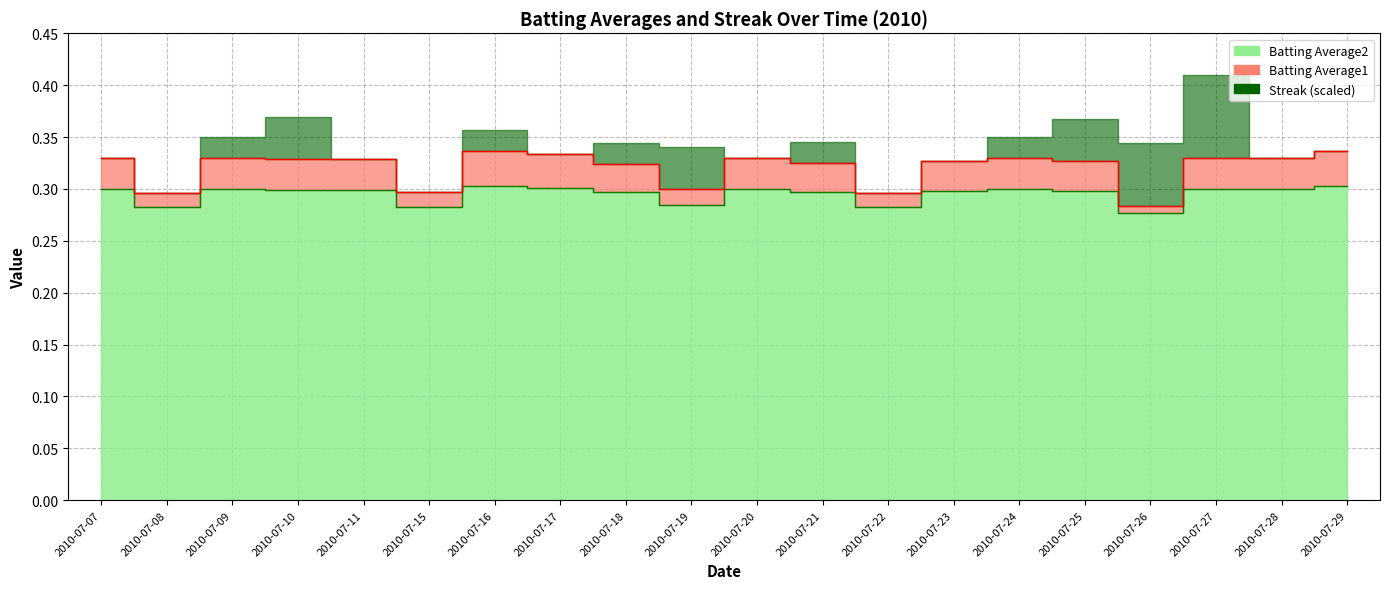

How many lines are shown in the chart?

2